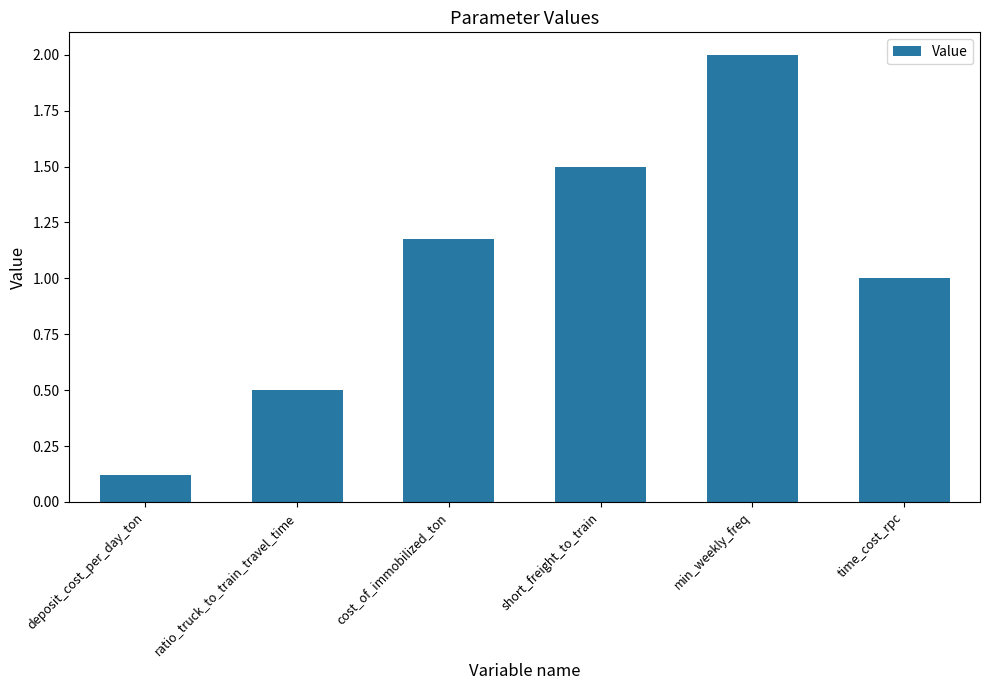

What is the difference between the second highest and second lowest values?

1.0